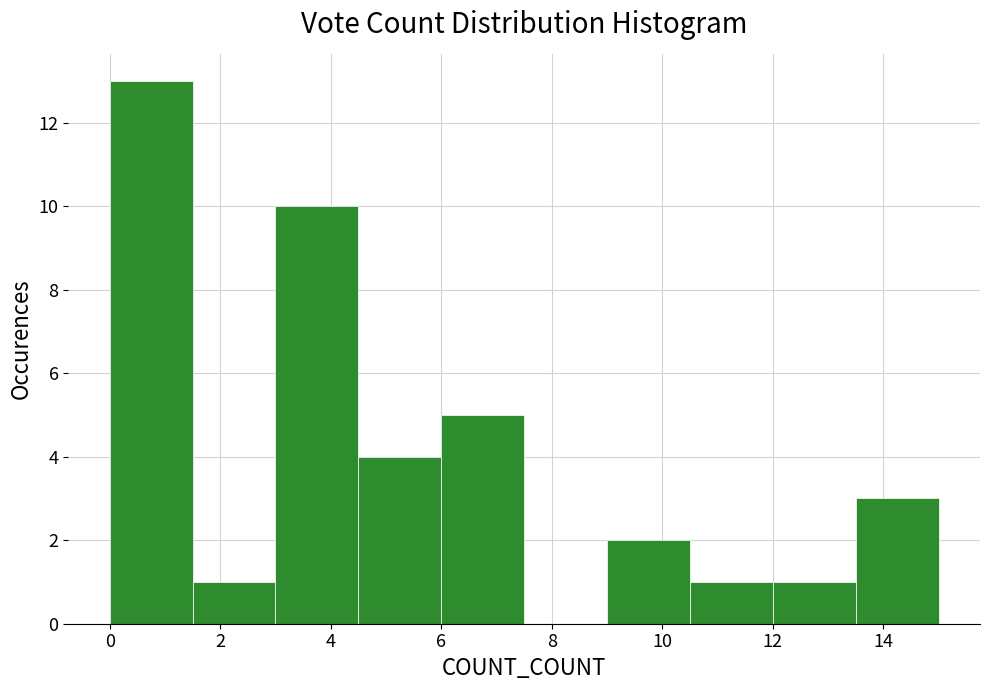

Reading left to right, transcribe this chart: for each bar, give the range it covers on the x-axis and its height. Neither the bar edges nor the heights are printed on the chart, so give them approximately, as read against the axes.

0.0 to 1.5: 13
1.5 to 3.0: 1
3.0 to 4.5: 10
4.5 to 6.0: 4
6.0 to 7.5: 5
7.5 to 9.0: 0
9.0 to 10.5: 2
10.5 to 12.0: 1
12.0 to 13.5: 1
13.5 to 15.0: 3